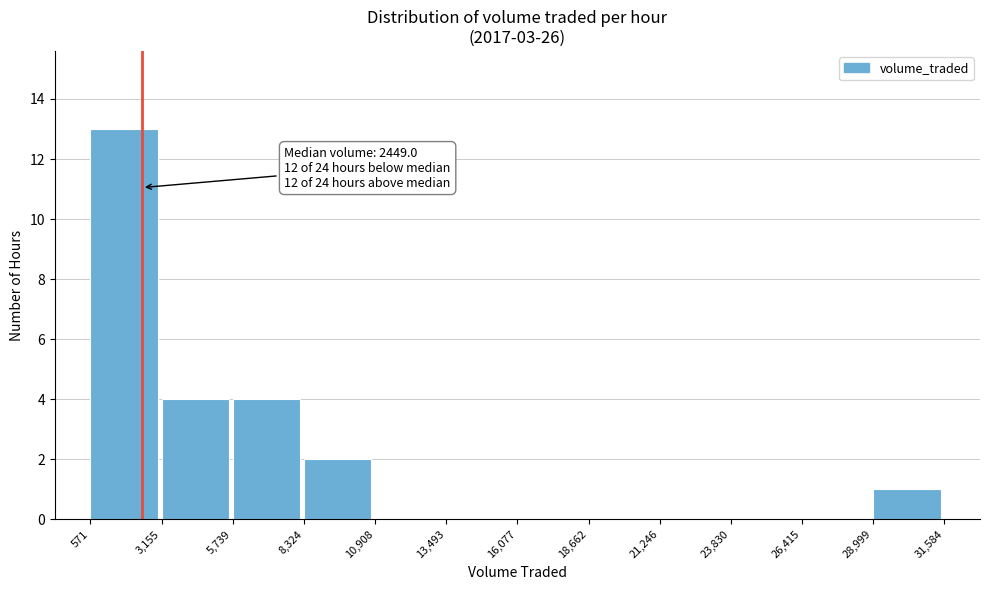

Over which range of the x-axis is the bar tallest?

571 to 3,155